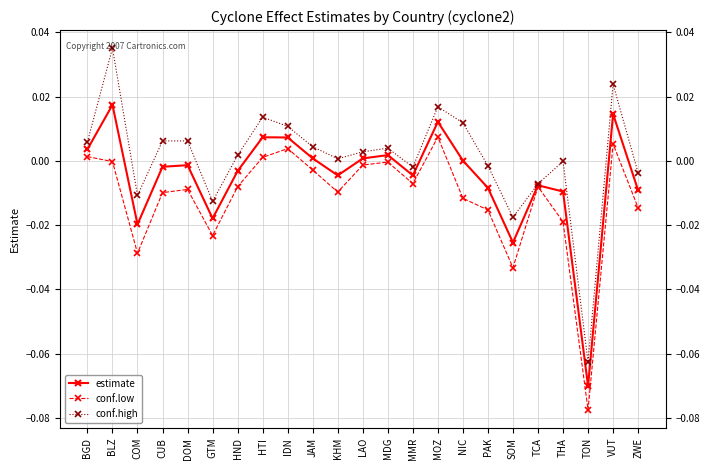

In conf.low, how many points are lower than both neighbors (excluding endpoints)?

6